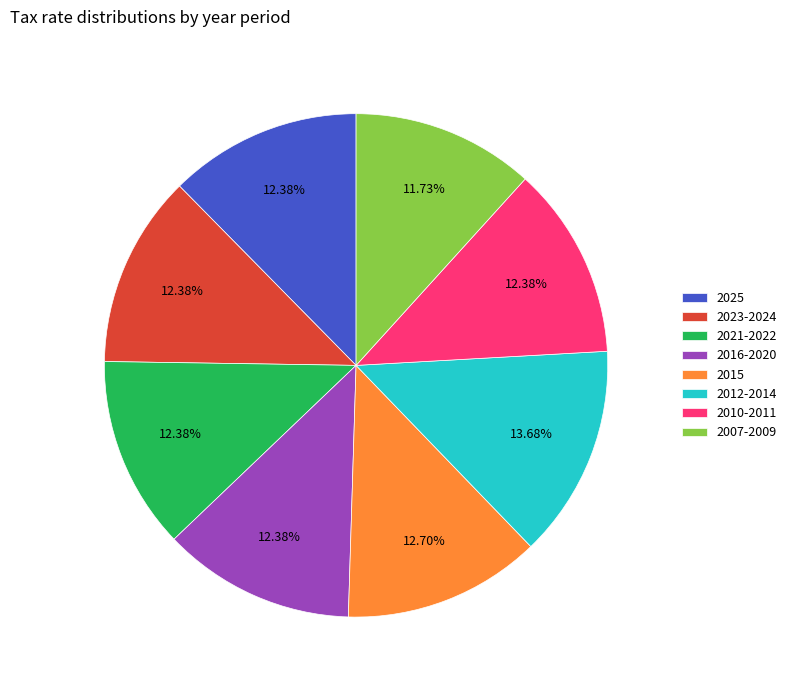

Is it true that 2023-2024 is 12% of the pie?

True